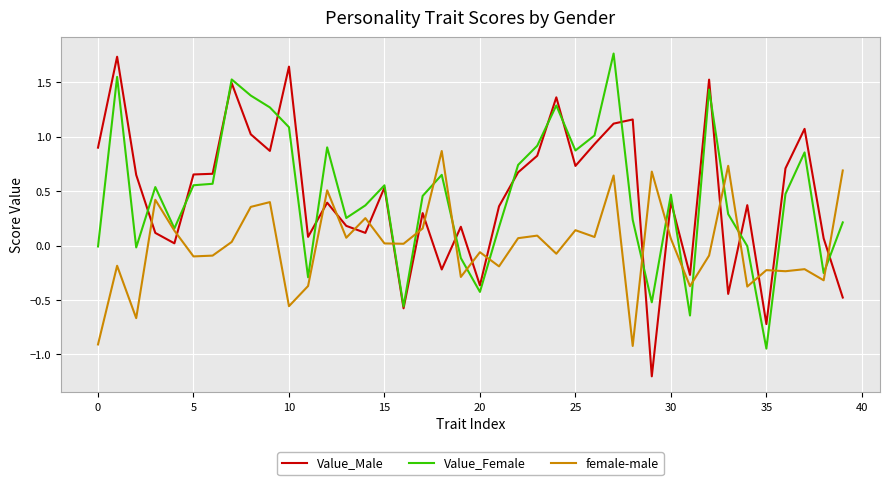

What is the minimum value shown in the chart?

-1.2